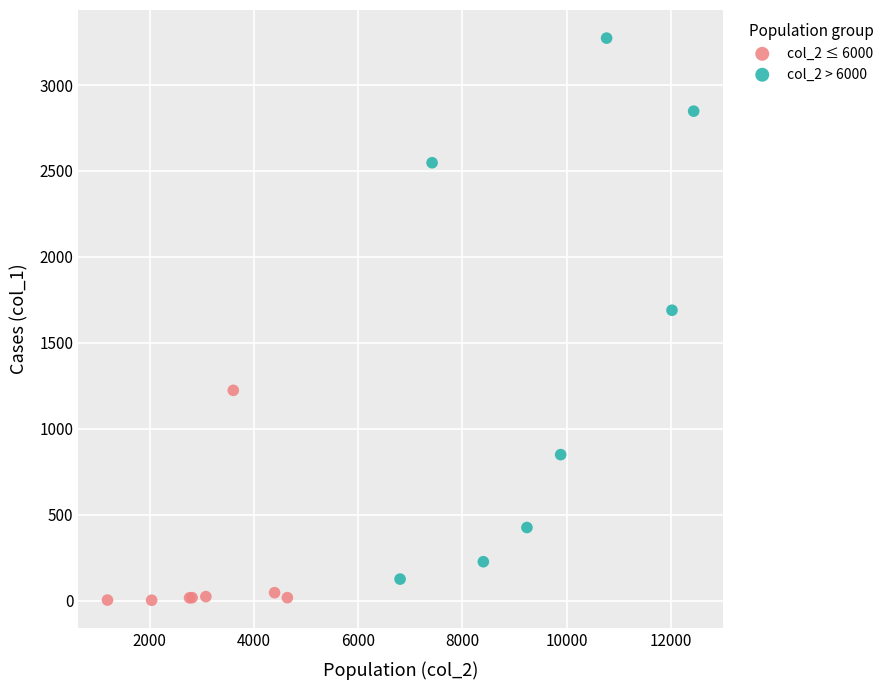

Which series has the largest Y range (max minus min)?

col_2 > 6000